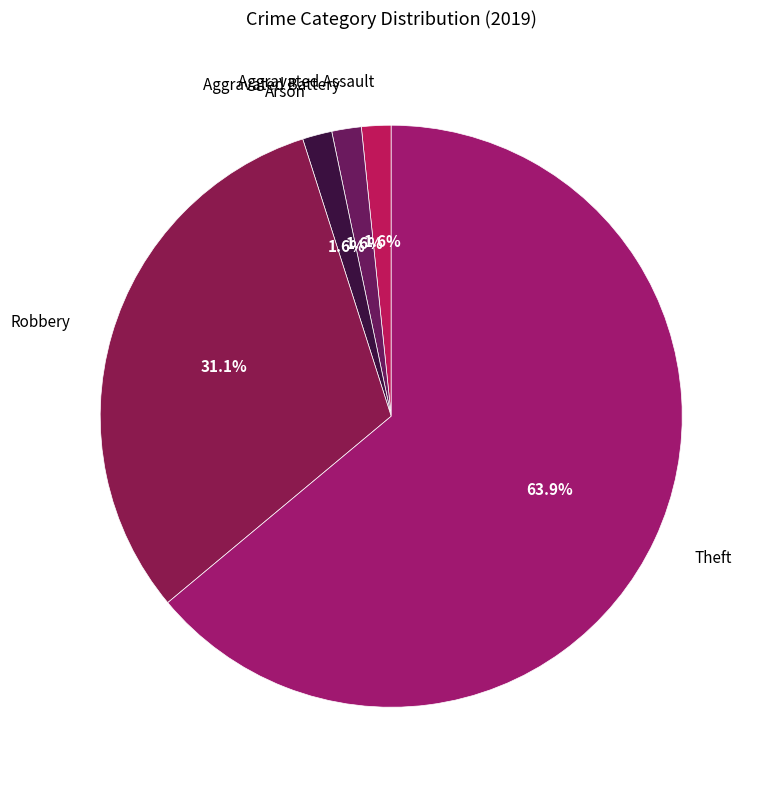

How many slices are in this pie chart?

5